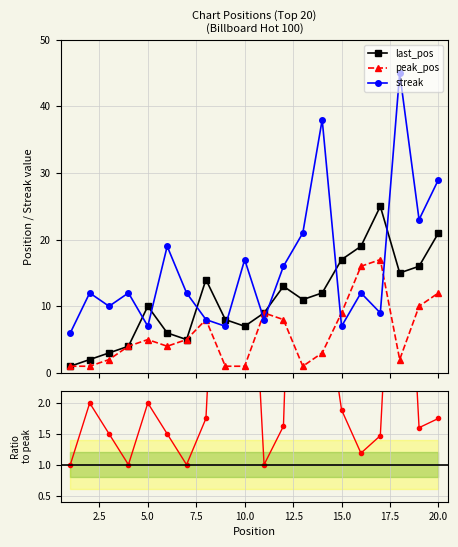

What is the highest value of the last_pos series?

25